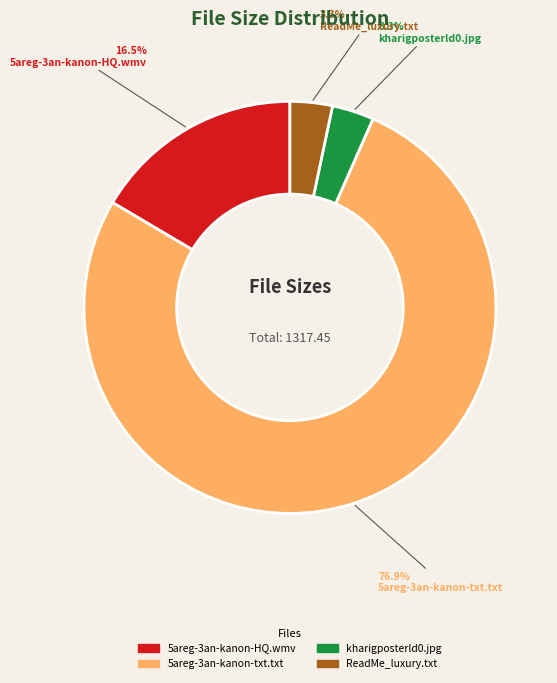

Which slice is the largest?

5areg-3an-kanon-txt.txt